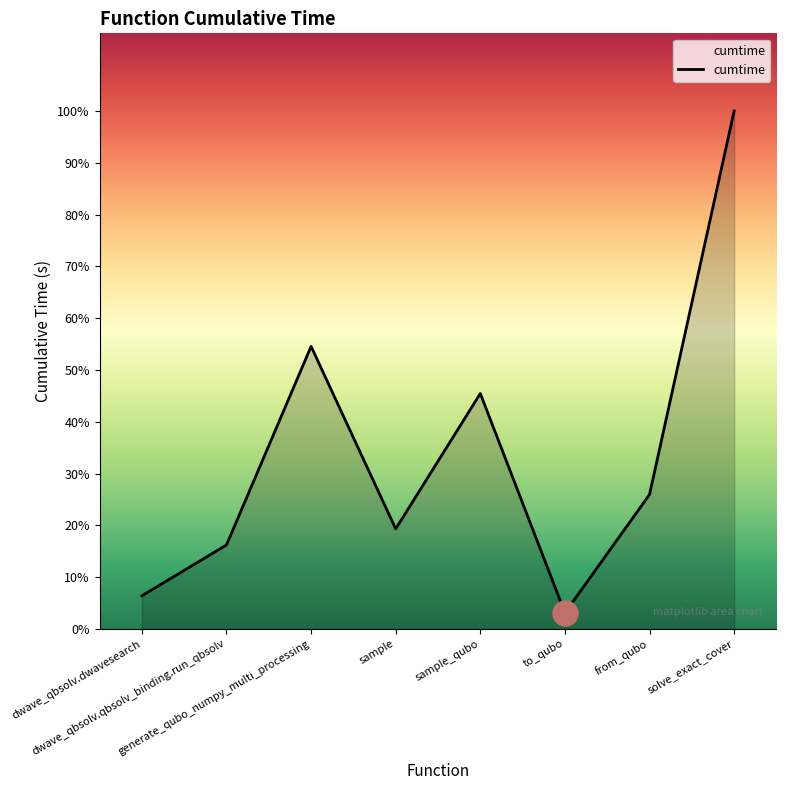

Where is the first local maximum?

generate_qubo_numpy_multi_processing